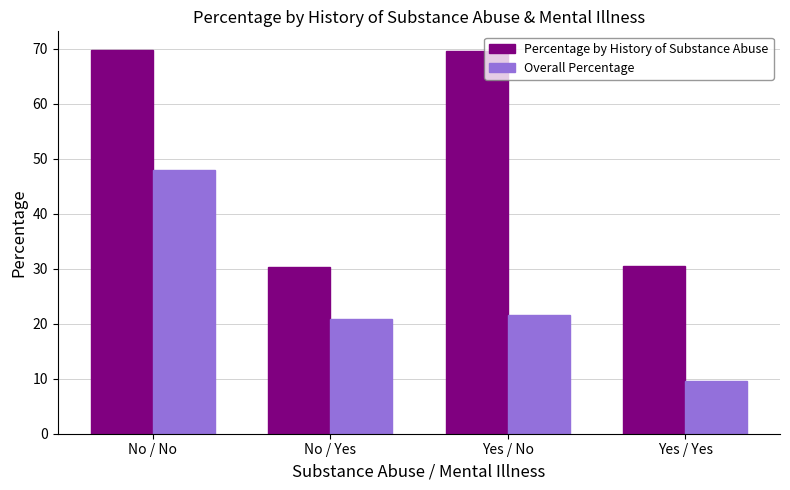

What is the label of the 2nd bar from the left?

No / Yes